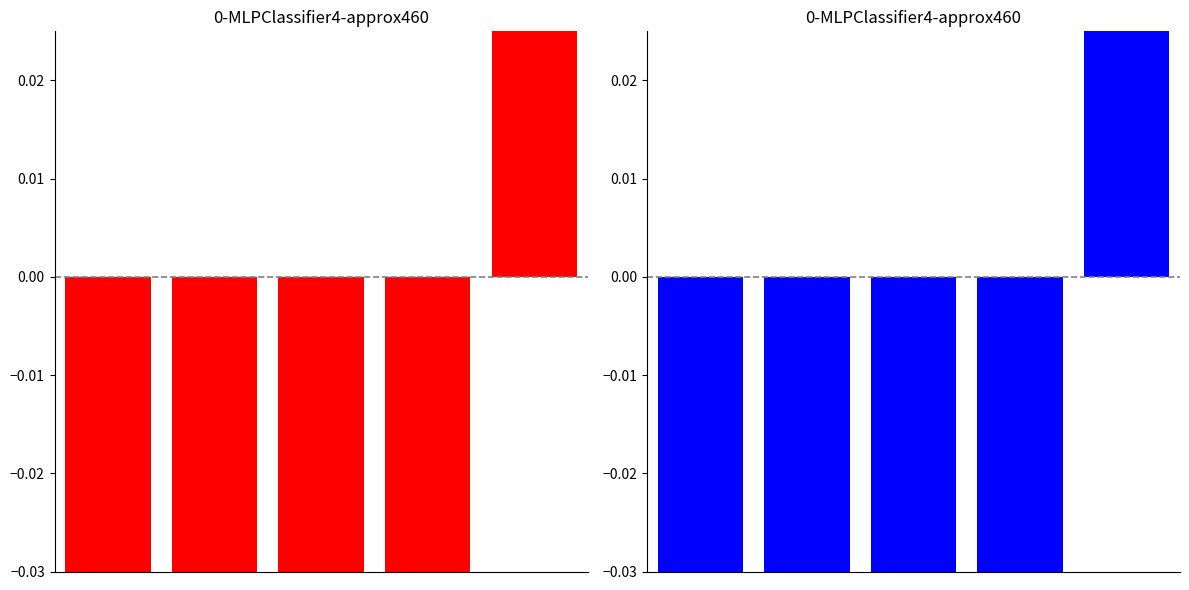

How many values are above zero?

1